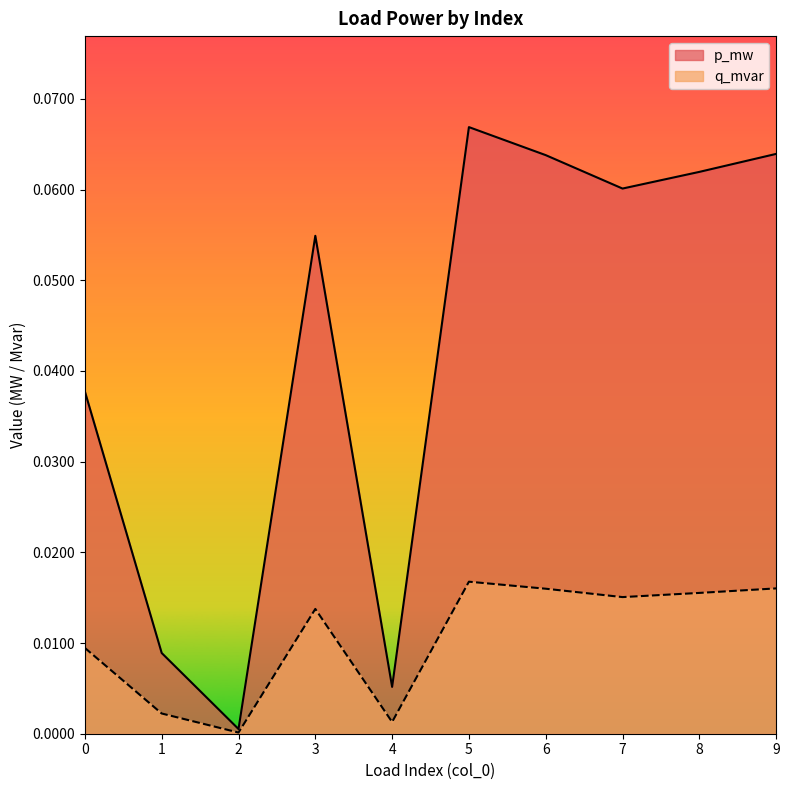

The p_mw series shows 0.0 at 2. True or false?

False